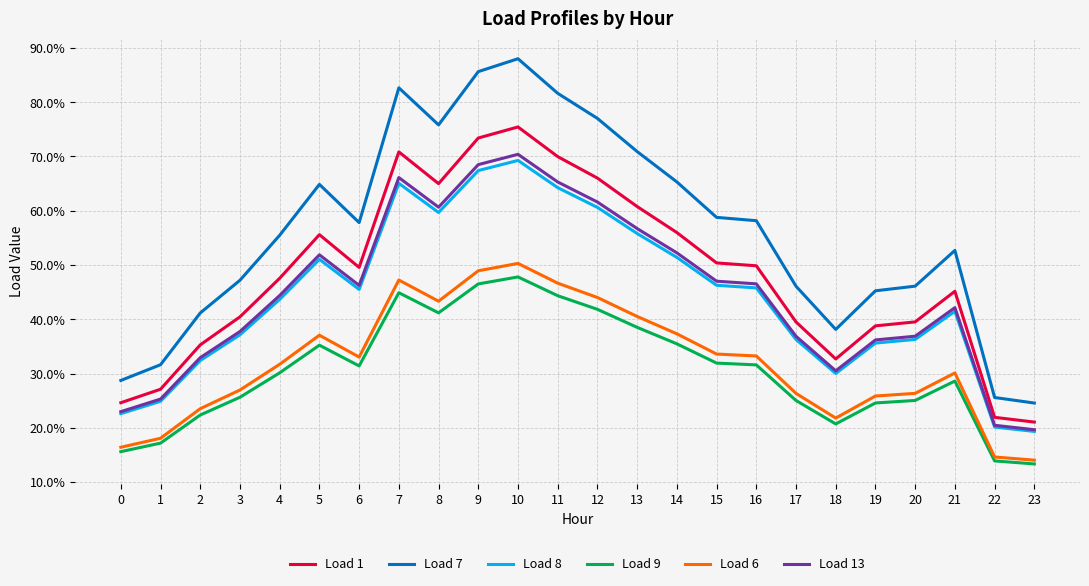

What is the difference between the highest and lowest values at 12?

0.4